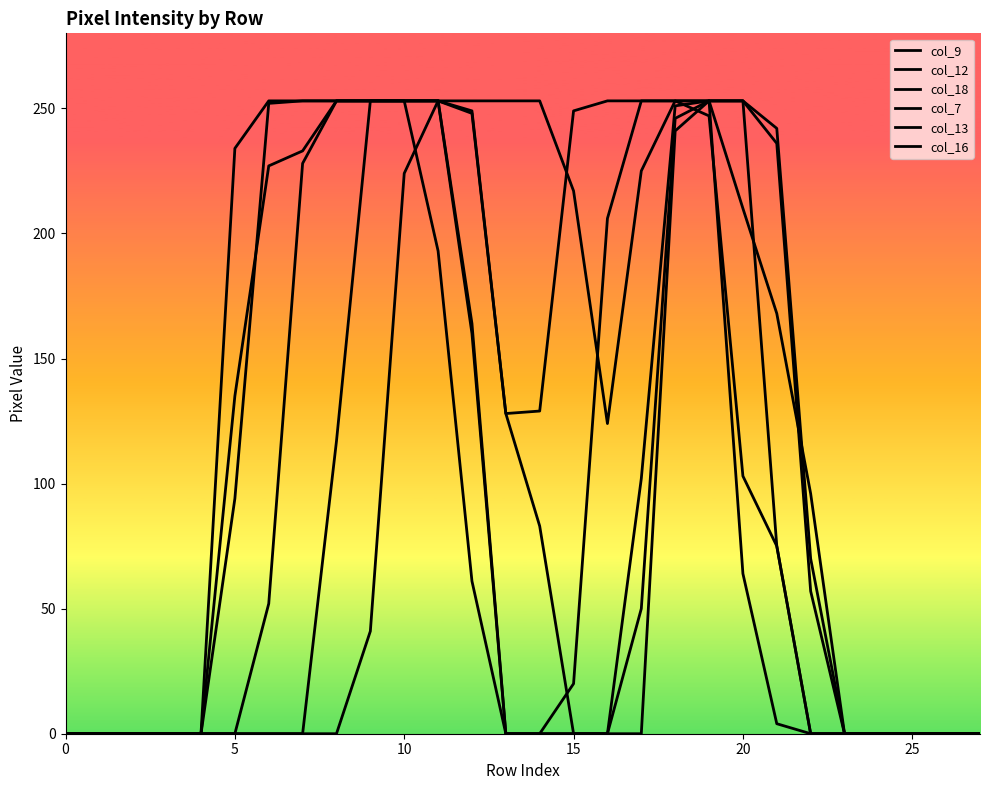

Does the chart display data point markers on the line(s)?

No